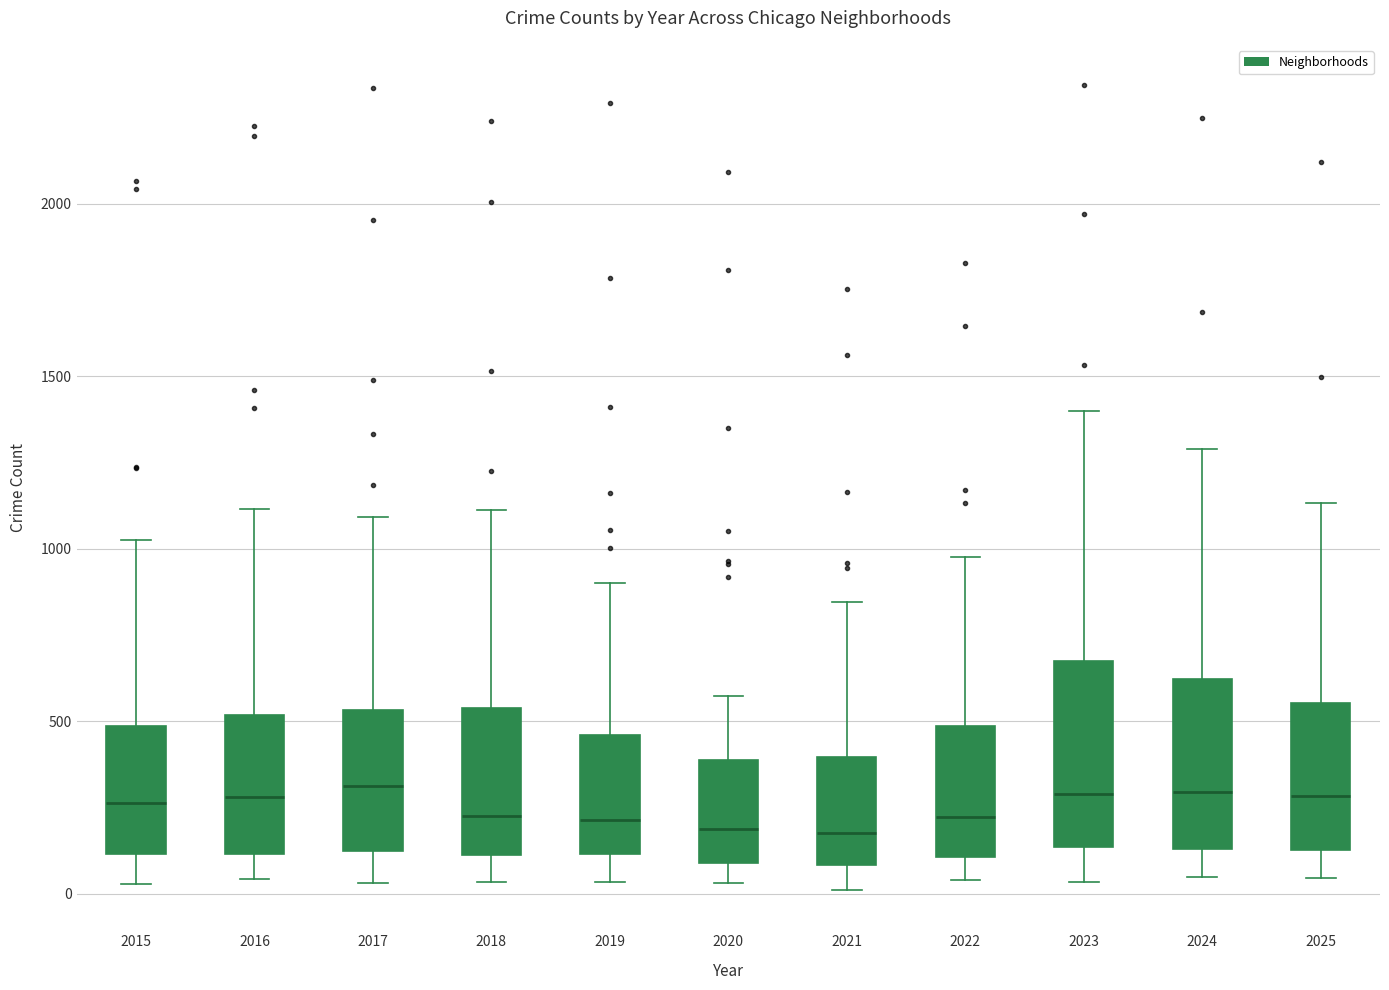

Reading left to right, read every box against the y-axis: the position of its median line, the range the box covers, and the ends of its whiskers. The values are not printed on the chart, so give them approximately, as read against the axis.

2015: median 250, box 100 to 500, whiskers 50 to 1050
2016: median 300, box 100 to 500, whiskers 50 to 1100
2017: median 300, box 100 to 550, whiskers 50 to 1100
2018: median 250, box 100 to 550, whiskers 50 to 1100
2019: median 200, box 100 to 450, whiskers 50 to 900
2020: median 200, box 100 to 400, whiskers 50 to 550
2021: median 200, box 100 to 400, whiskers 0 to 850
2022: median 200, box 100 to 500, whiskers 50 to 1000
2023: median 300, box 150 to 700, whiskers 50 to 1400
2024: median 300, box 150 to 600, whiskers 50 to 1300
2025: median 300, box 150 to 550, whiskers 50 to 1150